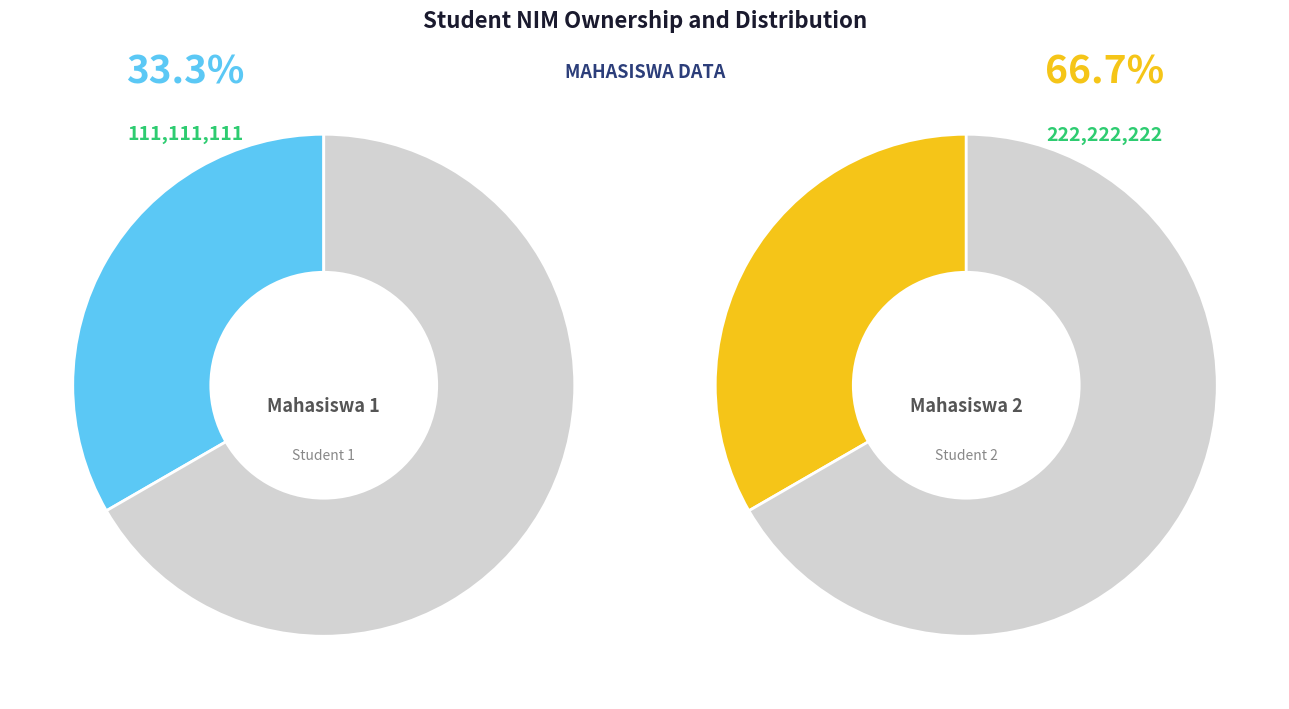

How many segments does this pie chart have?

2